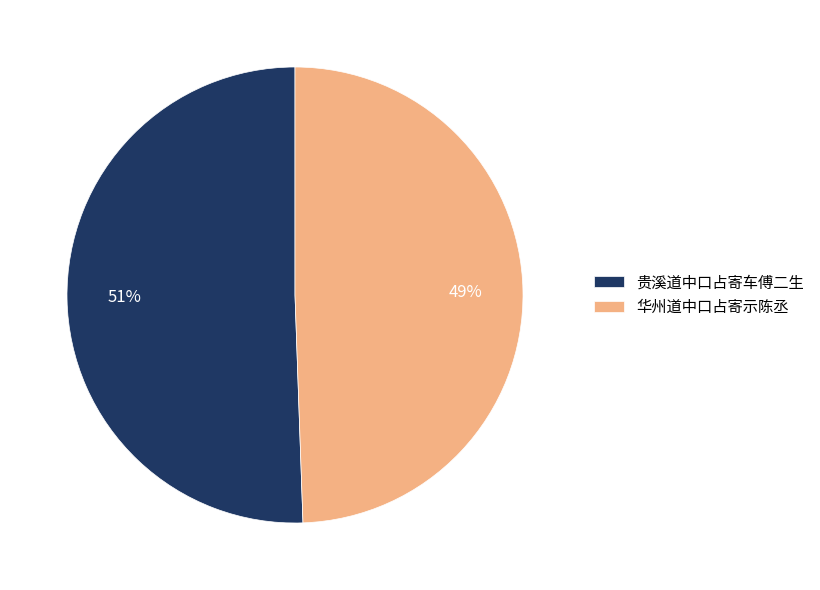

To the nearest percent, what is the average slice percentage?

50%